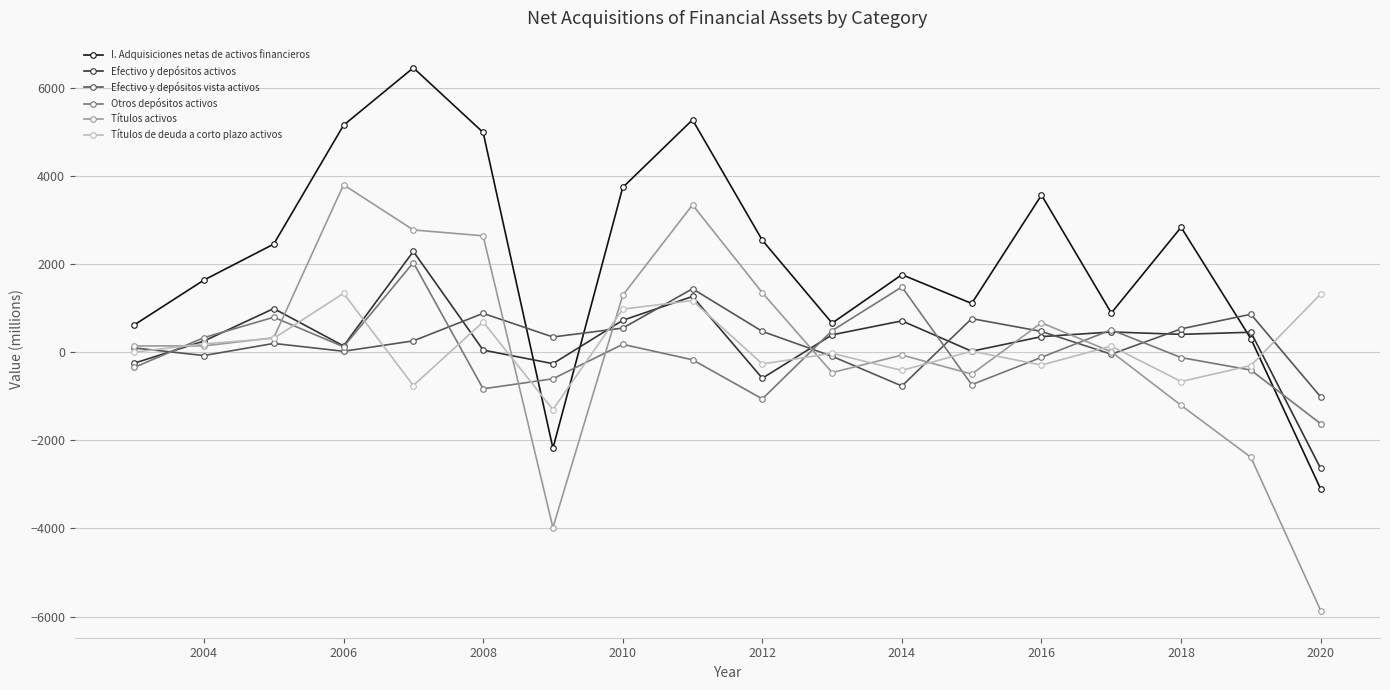

What is the sum of all Efectivo y depósitos activos values?

4729